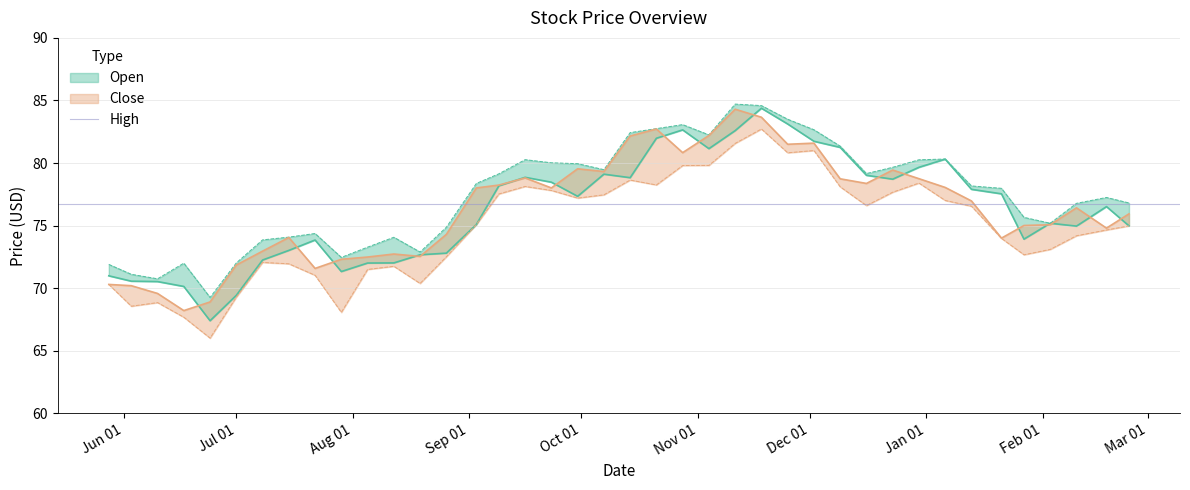

Read the Open value at 2013-08-12.

72.0